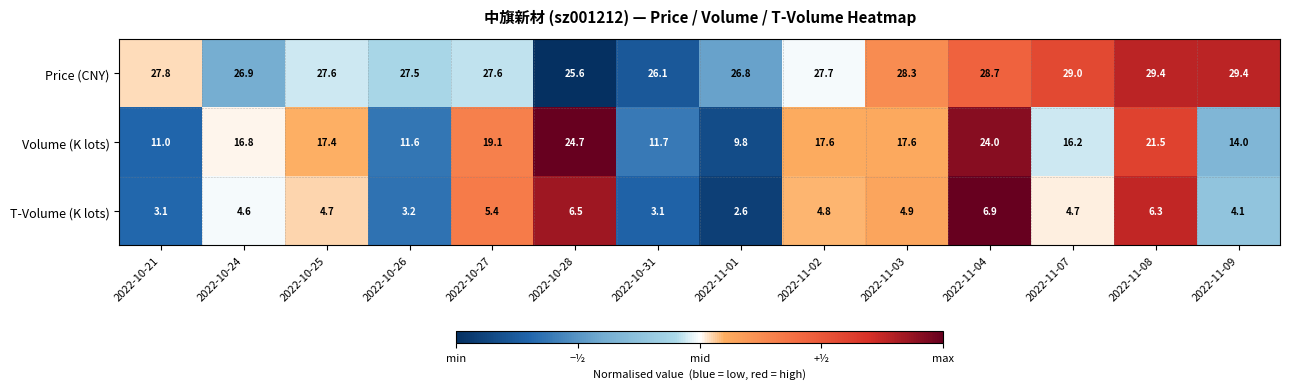

Is it true that Price (CNY) equals 45.1 at 2022-11-09?

False